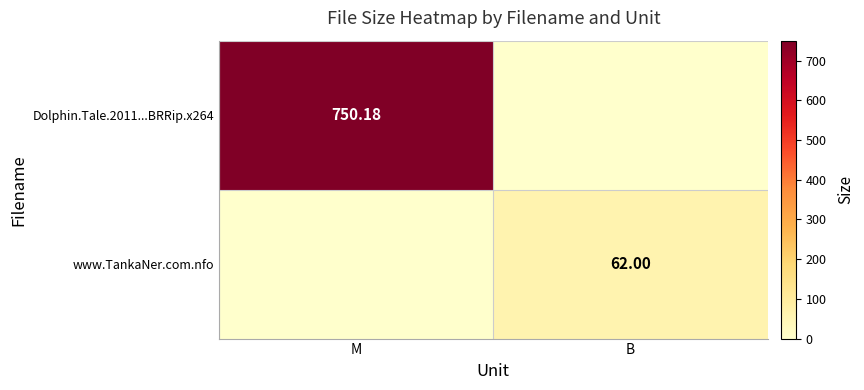

Read the www.TankaNer.com.nfo value at B.

62.0